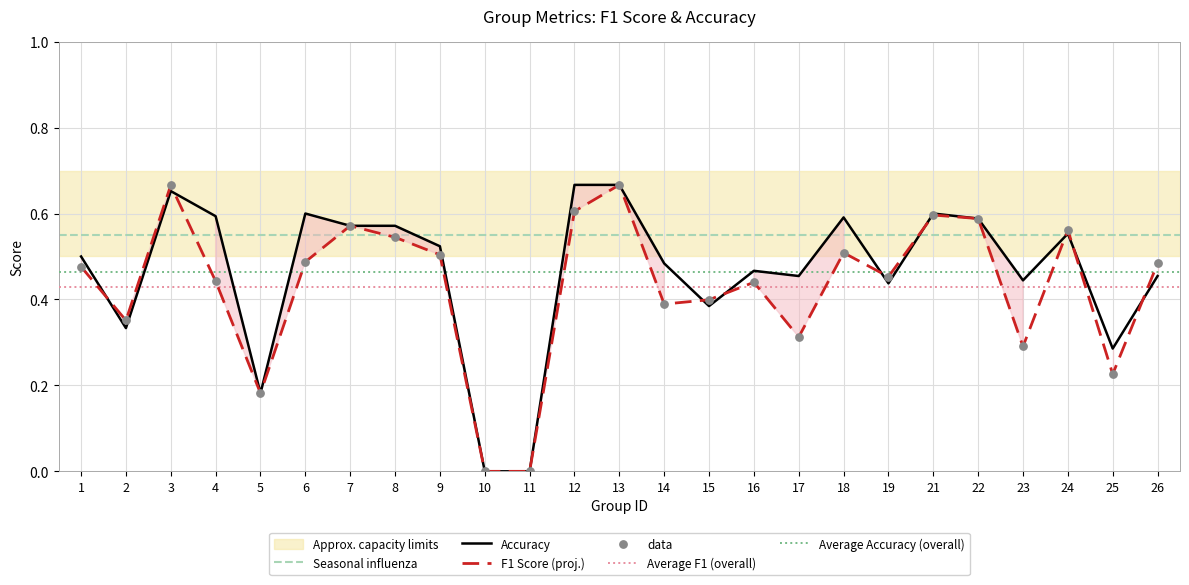

At which category is the sum across all series the highest?

13